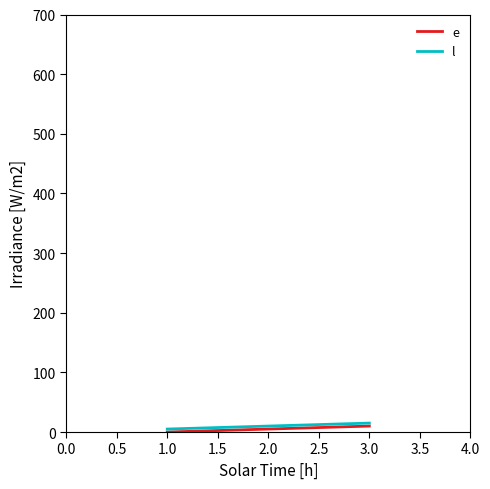

What is the maximum value shown in the chart?

15